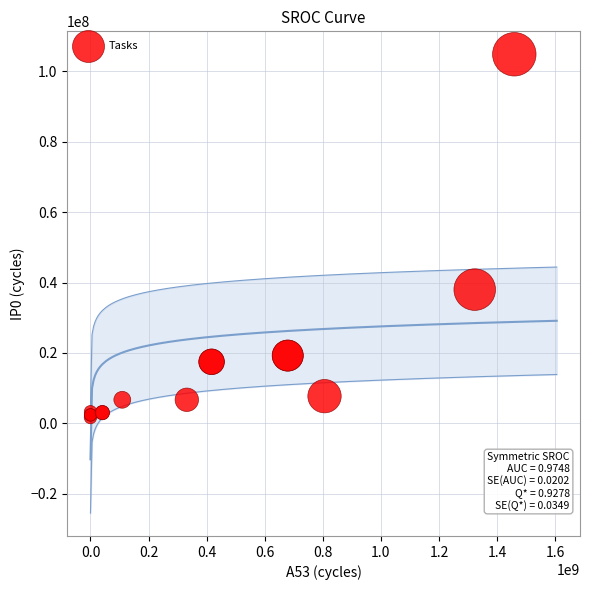

What Y value in the scatter plot is closest to 53258000?

38005000